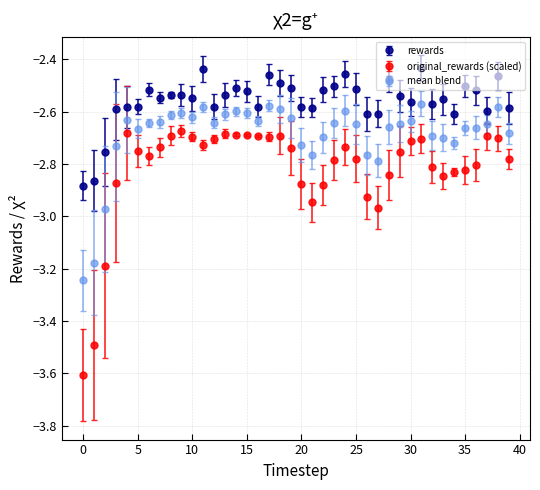

What are all the series names shown in the legend?

rewards, original_rewards (scaled), mean blend